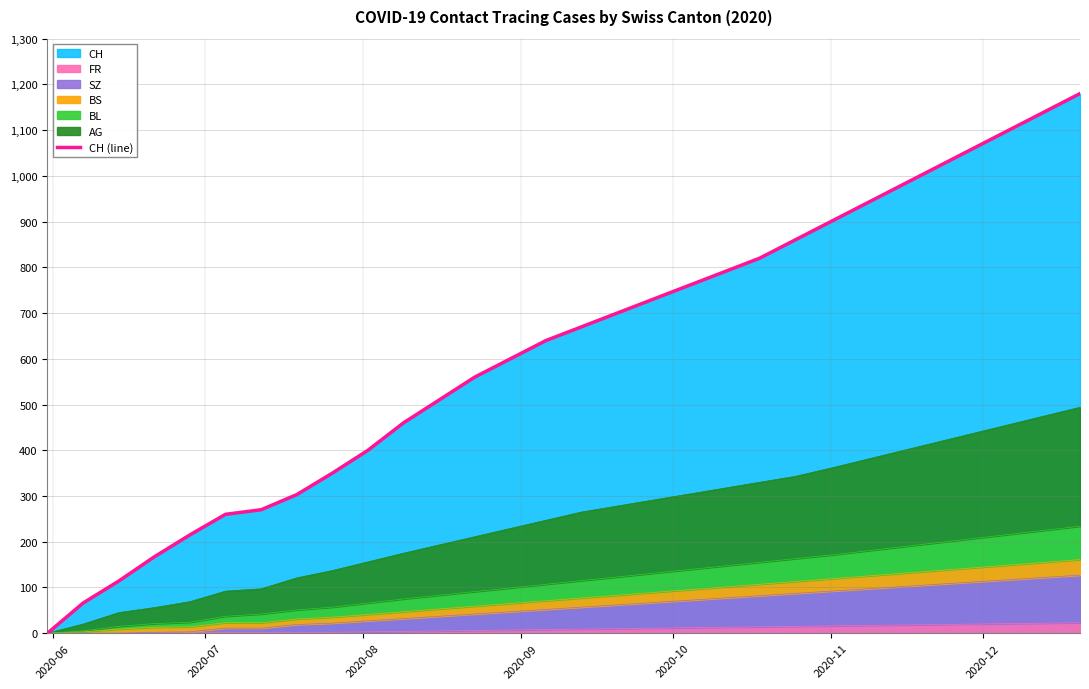

Reading right to left, extract all data points from this chart.

1180	1140	1100	1060	1020	980	940	900	860	820	790	760	730	700	670	640	600	560	510	460	400	350	303	270	260	215	167	114	66	0